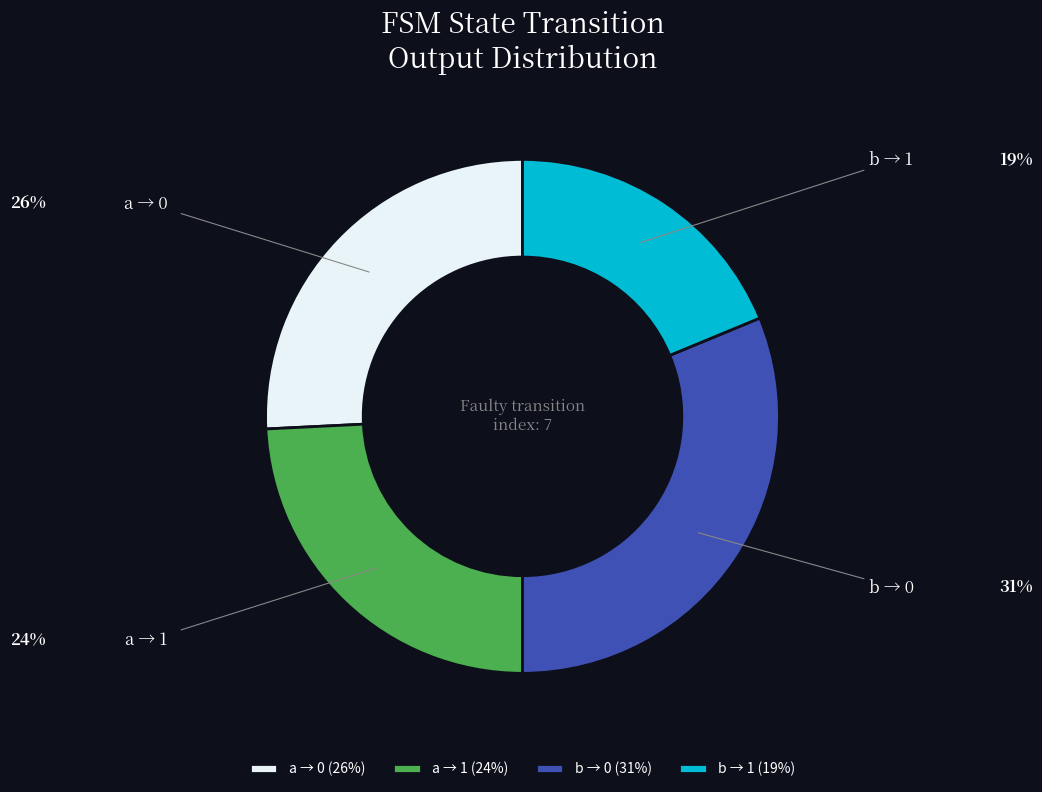

Do a → 0 and b → 0 together represent more than half of the pie?

Yes